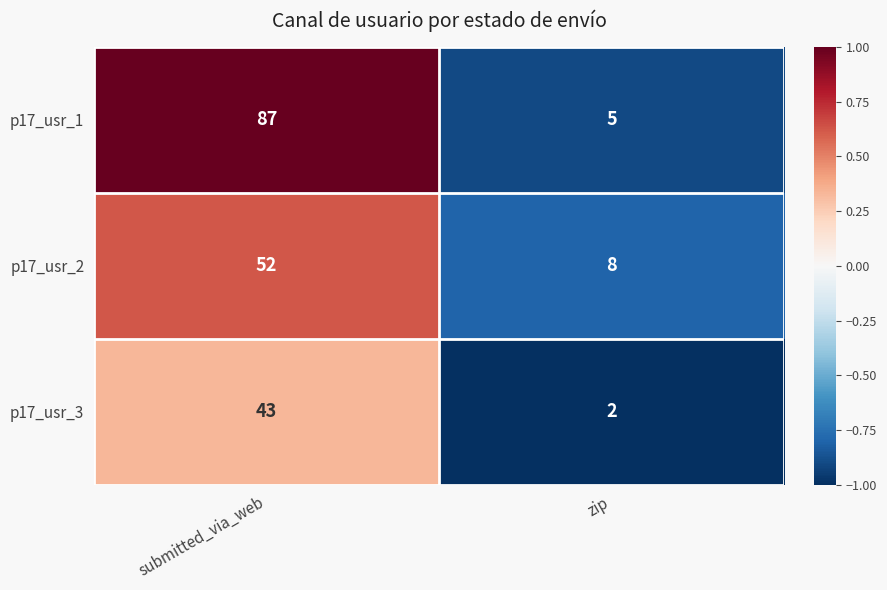

How many categories are shown in the chart?

2